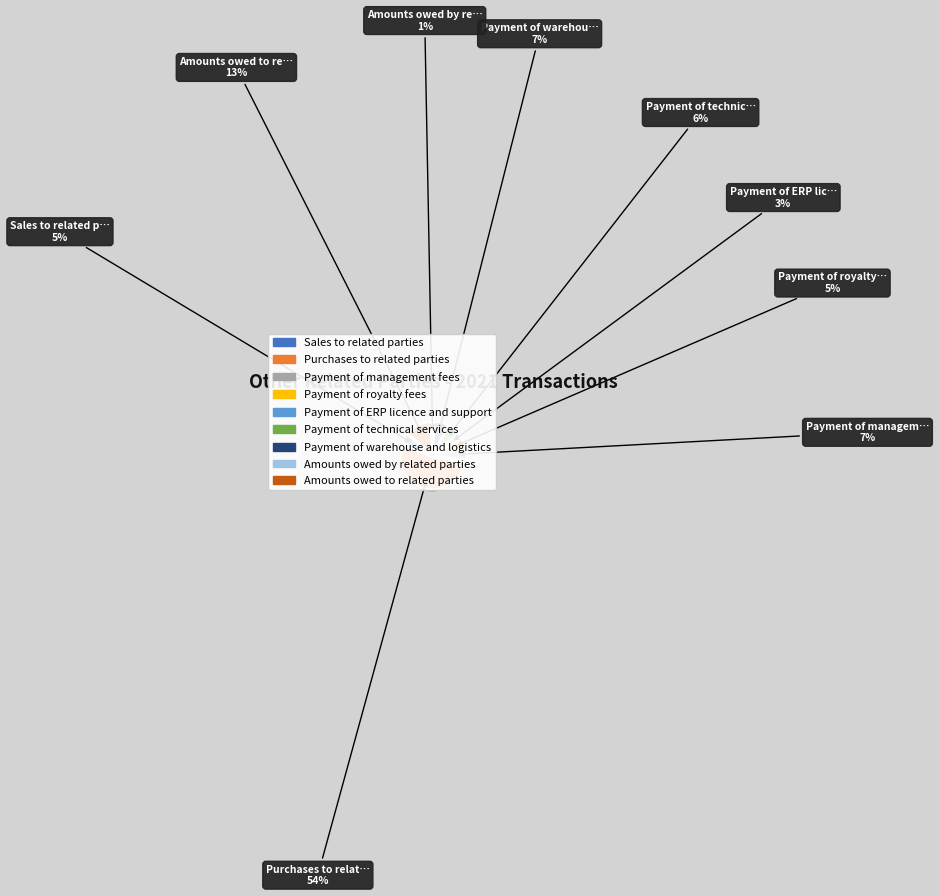

What percentage is NOT represented by Sales to related parties?

95.0%